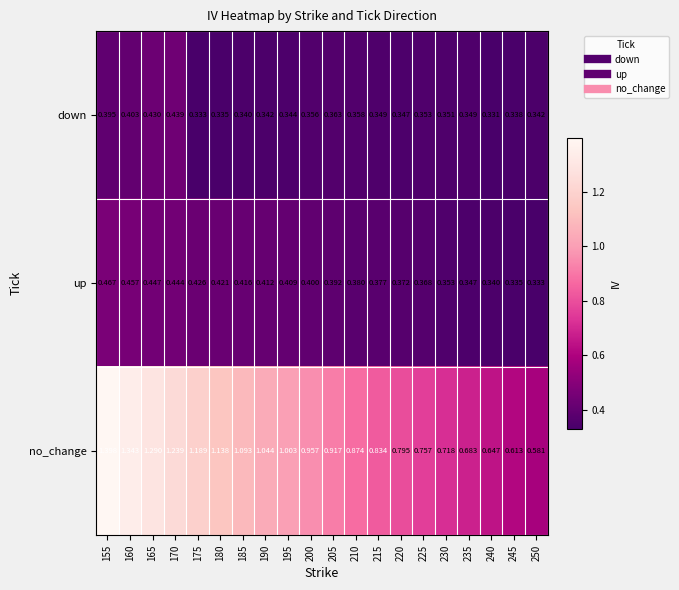

Is the value of no_change at 185 greater than the value of up at 230?

Yes